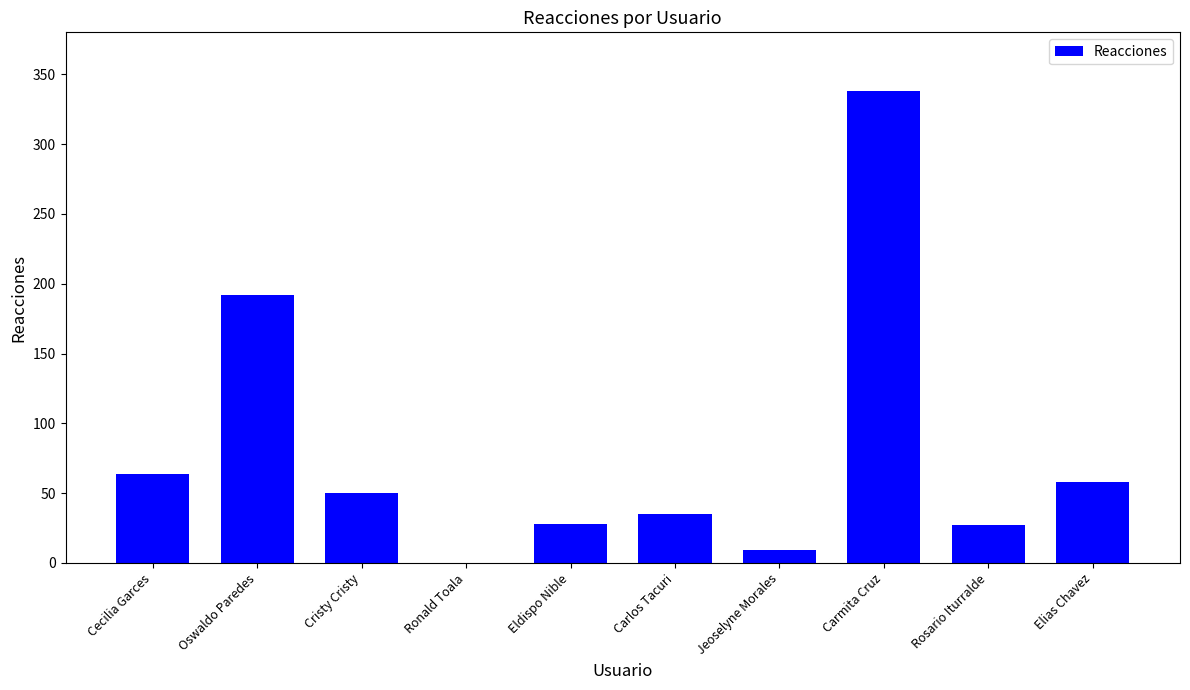

What is the maximum value shown in the chart?

338